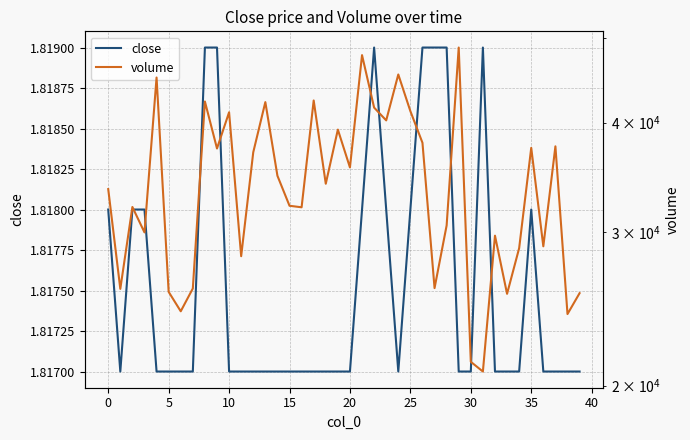

What are all the series names shown in the legend?

close, volume